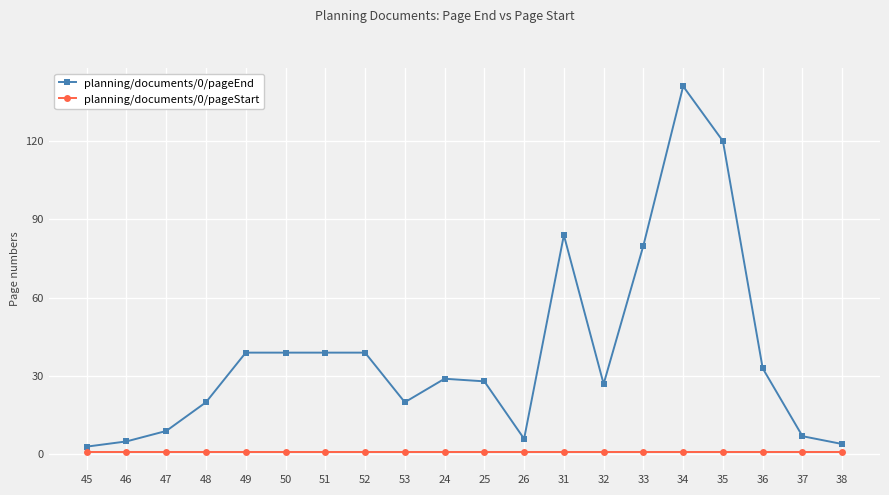

Is it true that planning/documents/0/pageEnd equals 5 at 46?

True